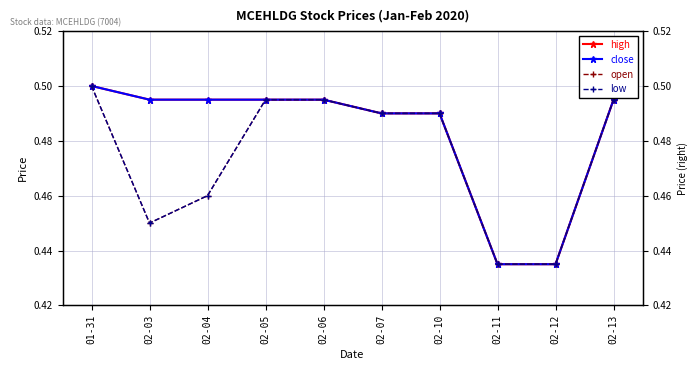

True or false: low and open cross at least once.

False